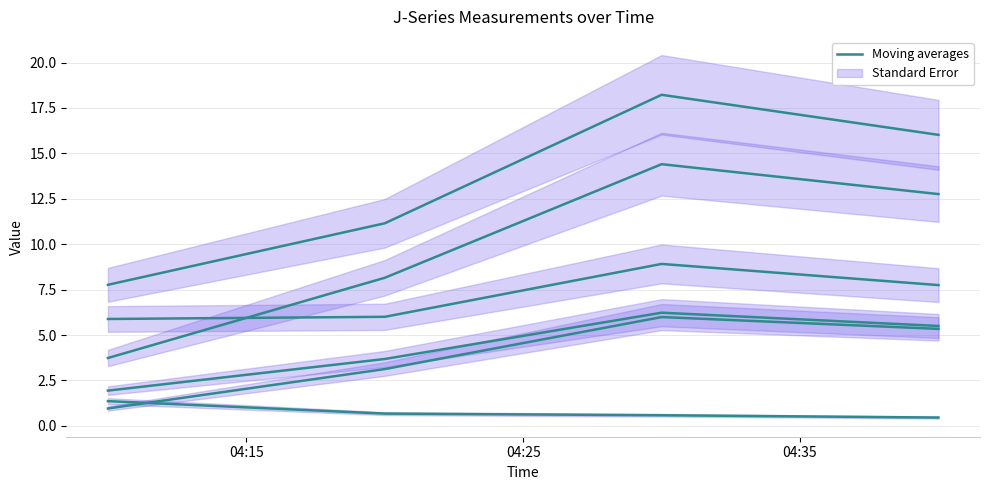

How many interior local peaks does the J5 series have?

1